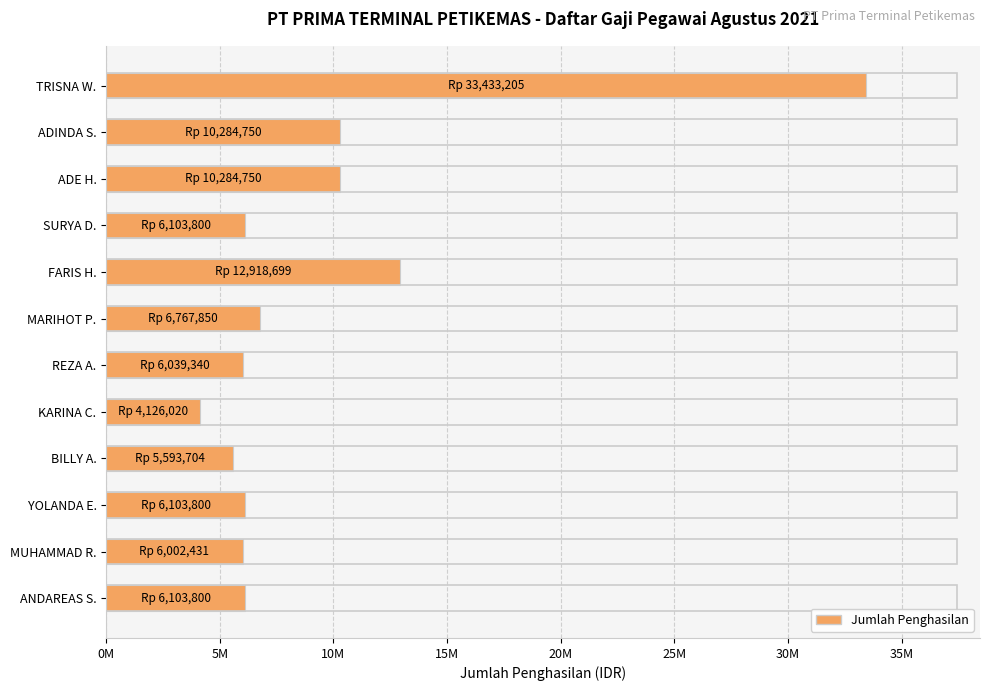

Does the chart contain any negative values?

No